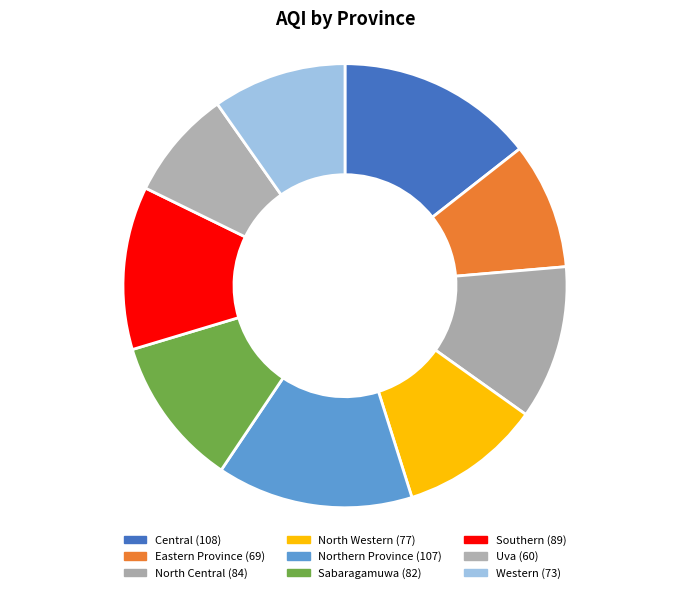

How many slices are in this pie chart?

9